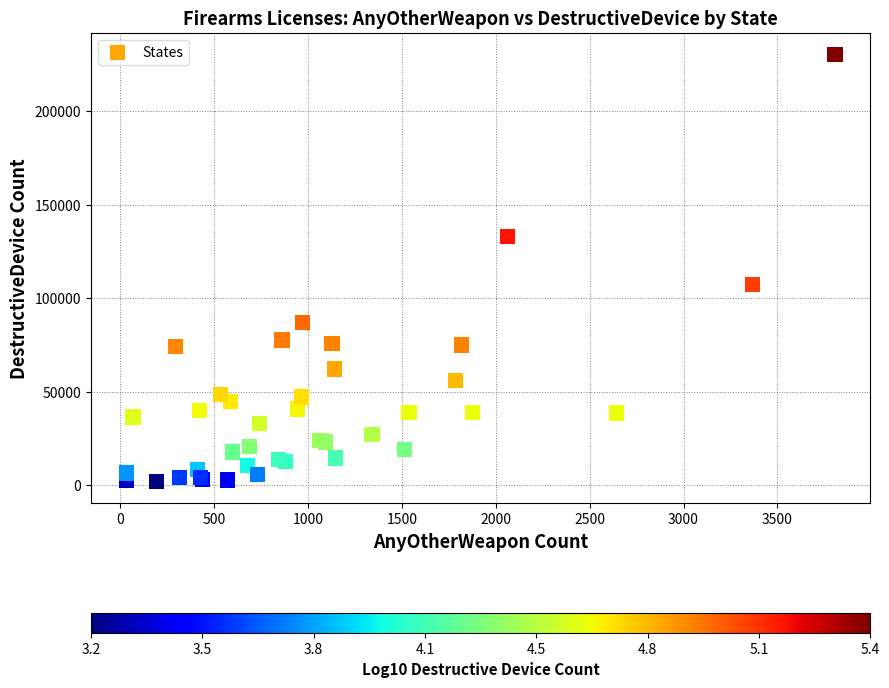

What Y value in the scatter plot is closest to 116068?

107466